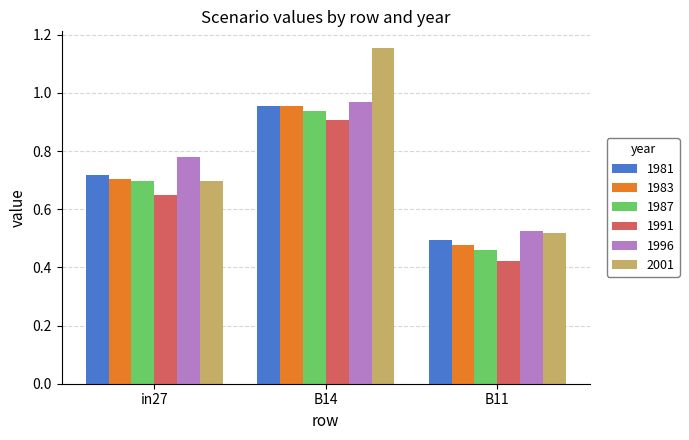

The 1987 series shows 0.7 at in27. True or false?

True